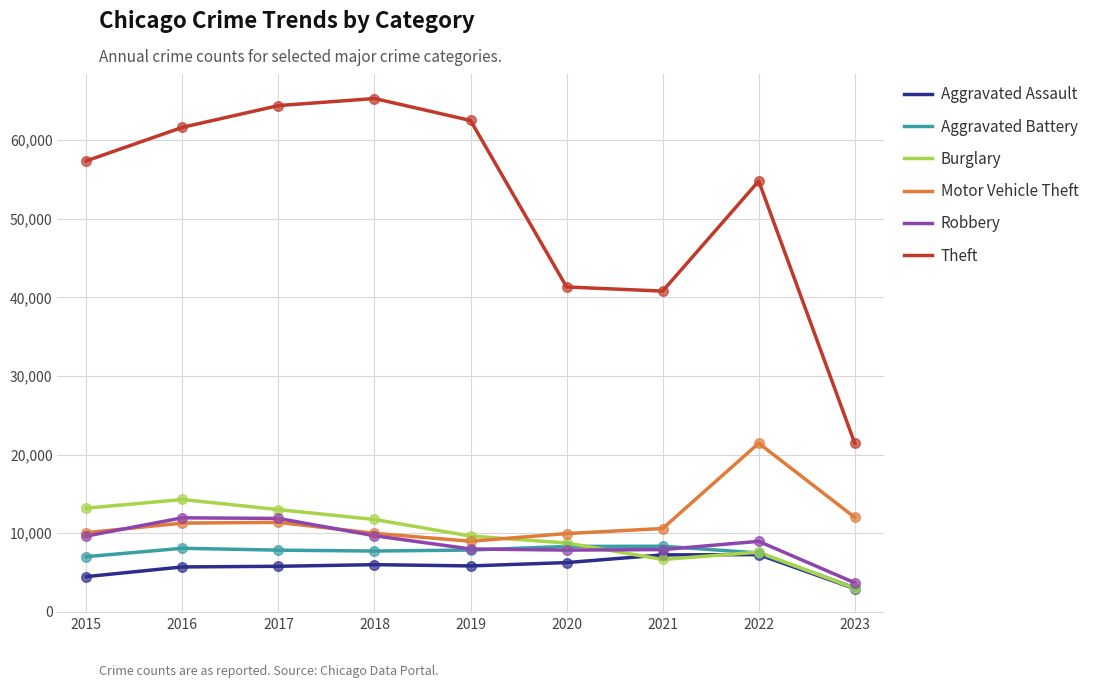

Which series has the largest total across all categories?

Theft